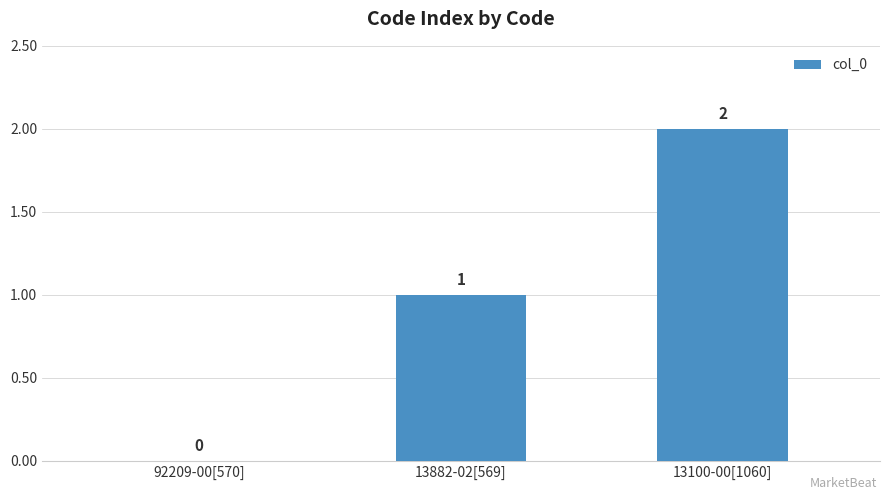

Count the number of data series in this chart.

1